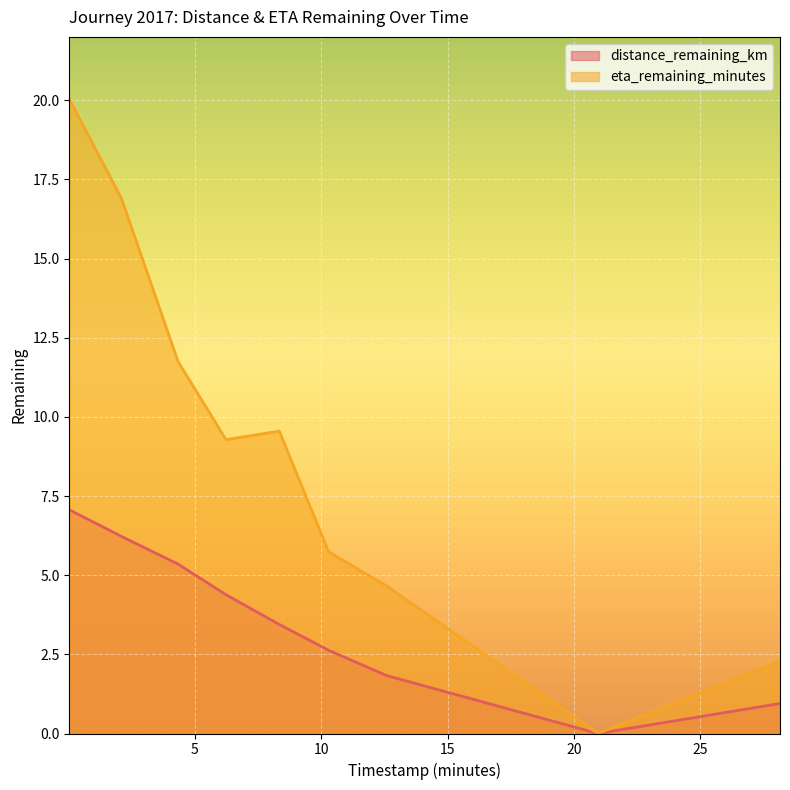

What is the maximum value for distance_remaining_km?

7.1